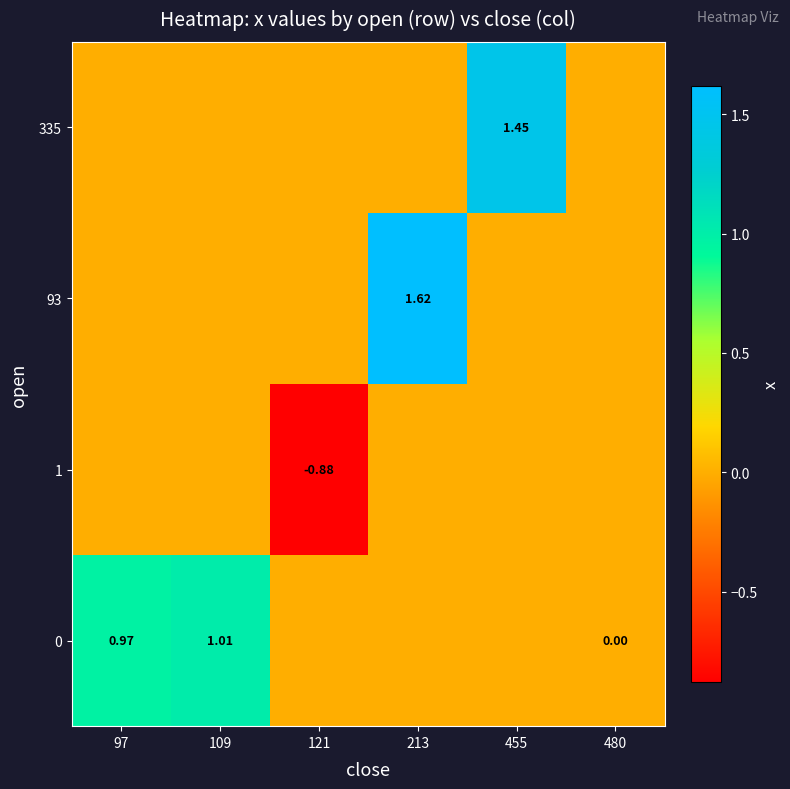

What is the sum of all 335 values?

1.5